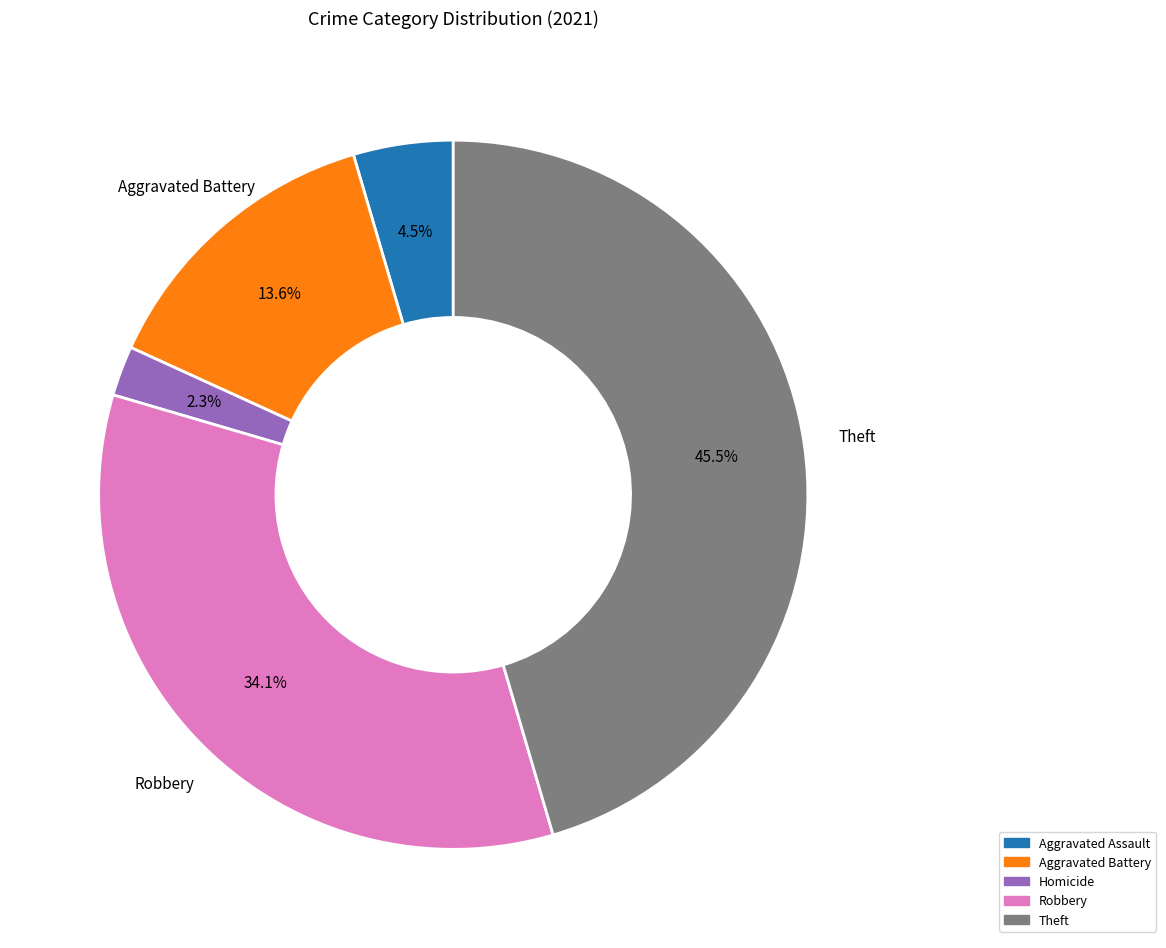

Rank the categories by value from lowest to highest.

Homicide, Aggravated Assault, Aggravated Battery, Robbery, Theft